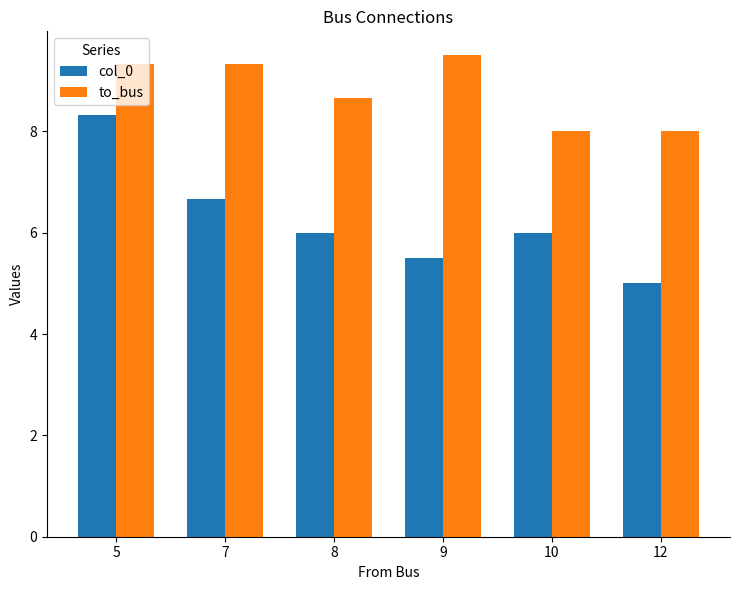

What value does the col_0 series have at 5?

8.3